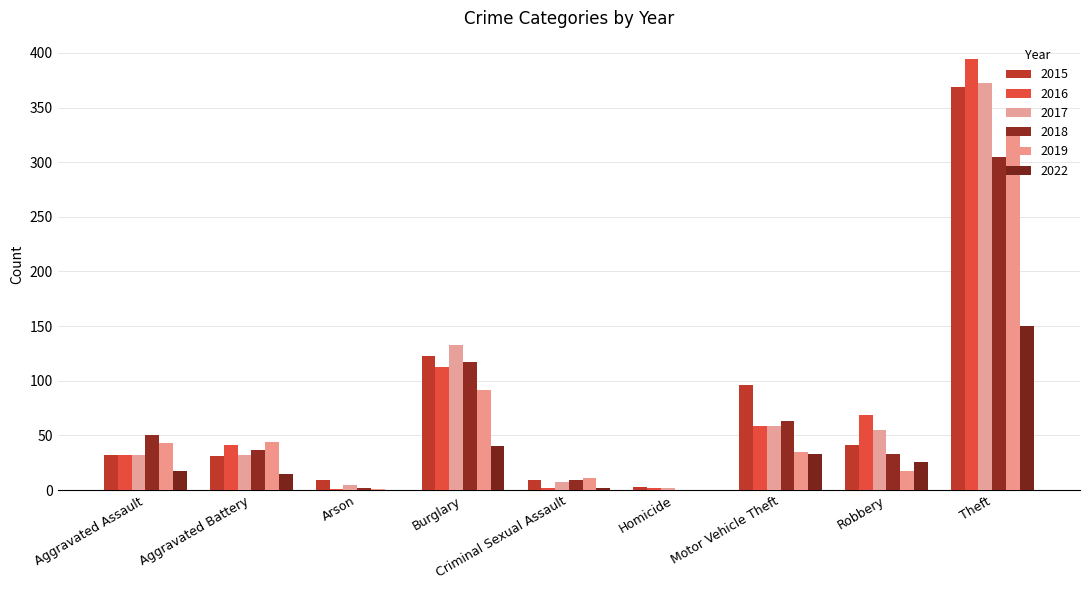

How many categories are shown in the chart?

9